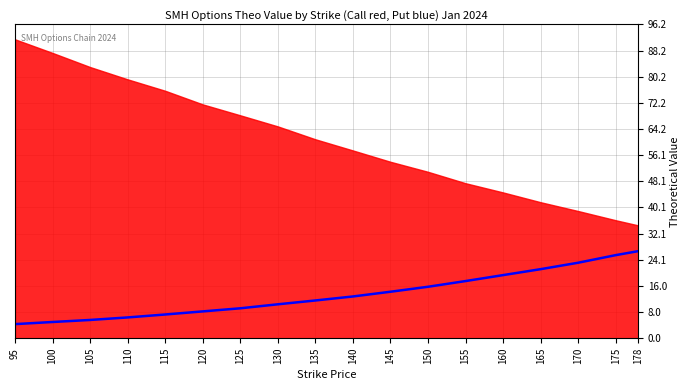

True or false: the data shows 40.2 at 178.

False